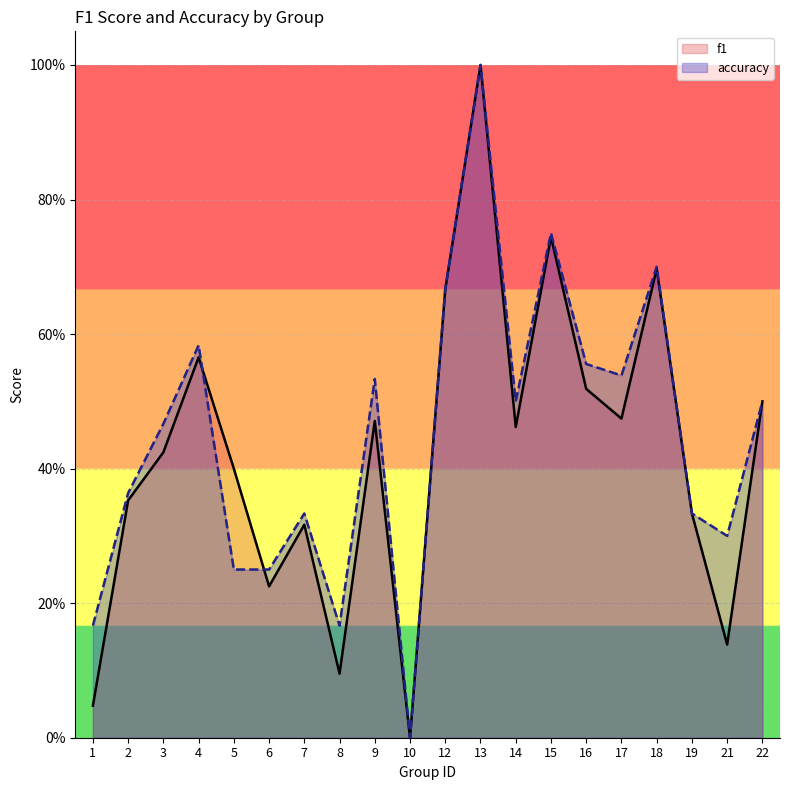

Rank the series by their average value, from lowest to highest.

f1, accuracy